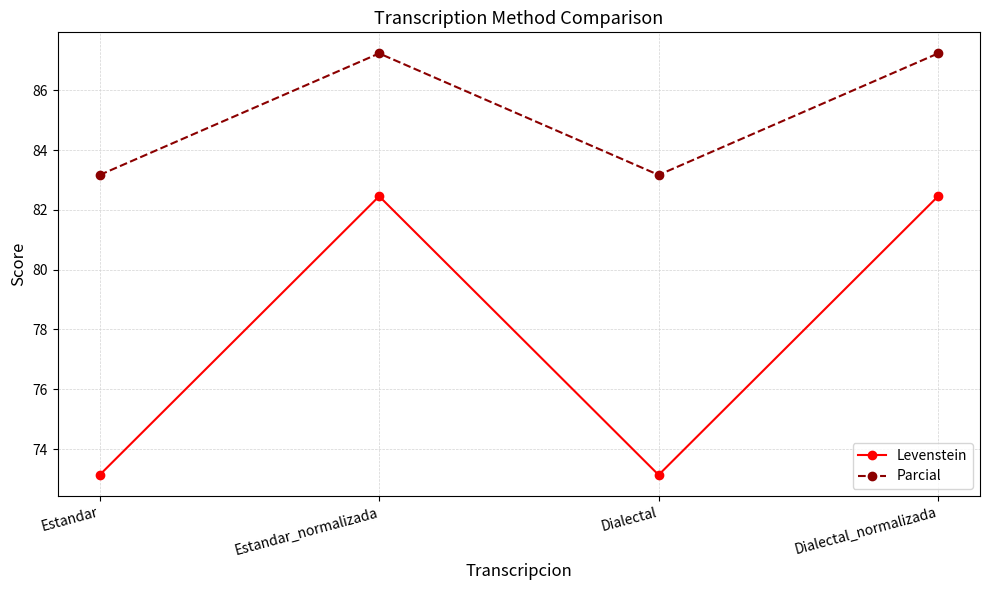

What is the sum of all Levenstein values?

311.2